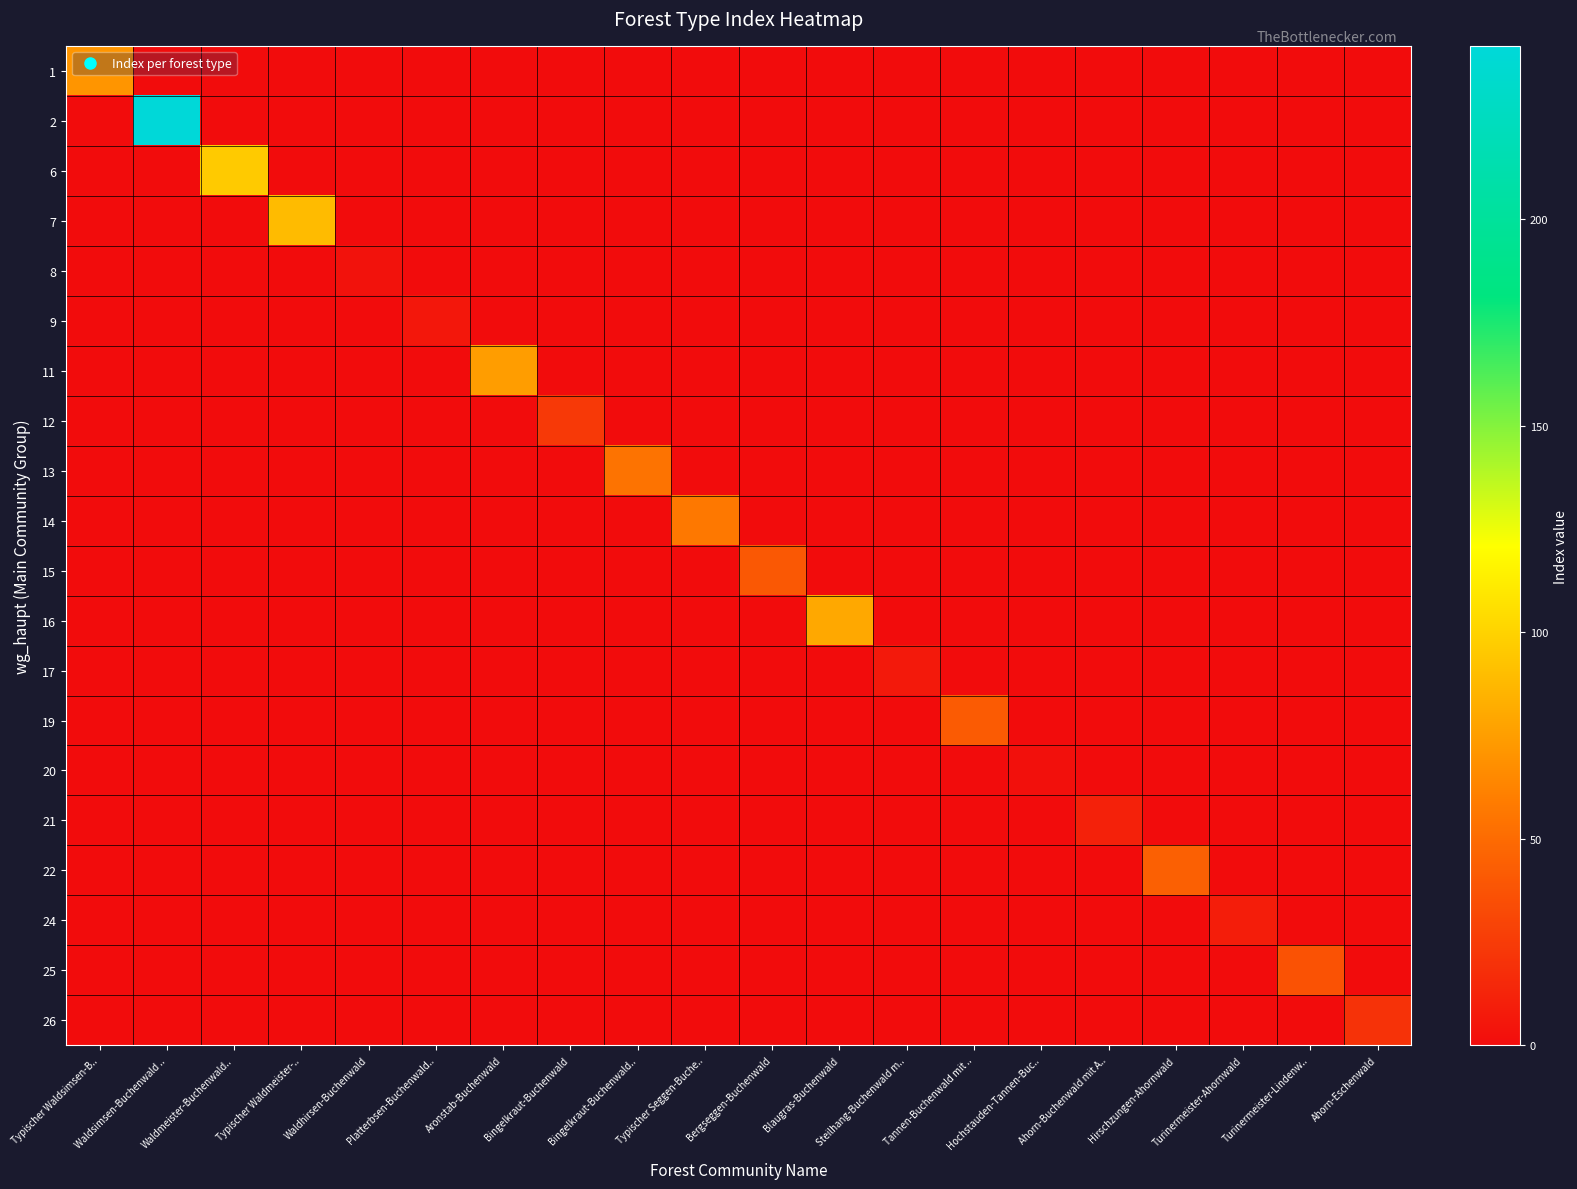

At how many categories does at least one series exceed 172?

1